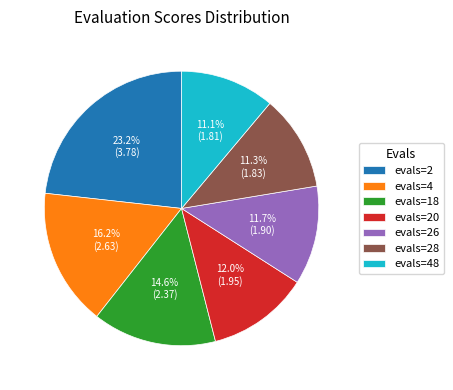

The evals=26 slice represents 12% of the pie. True or false?

True